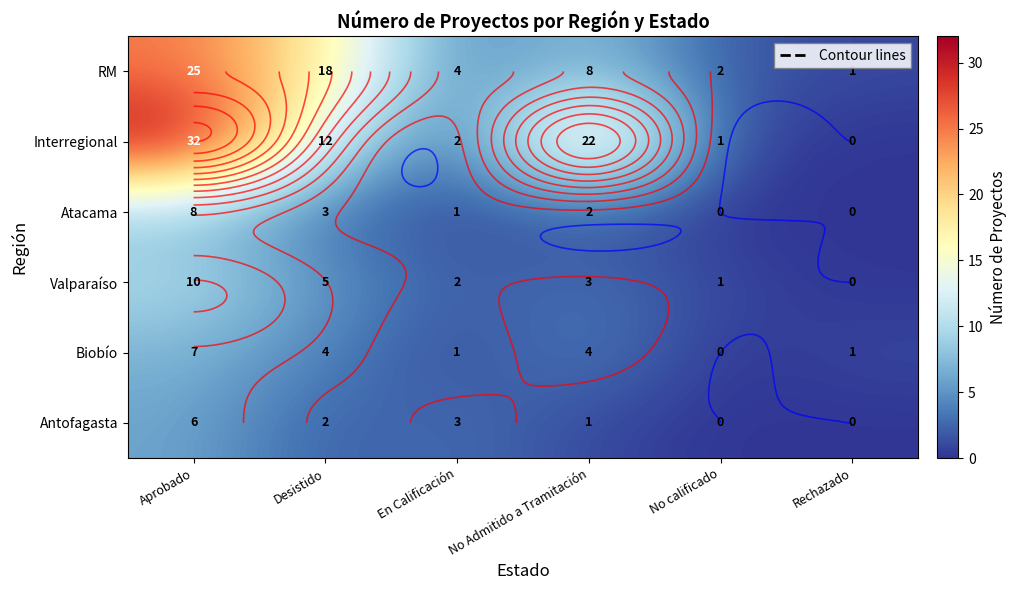

Count the Atacama values in the range 0 to 3.

5